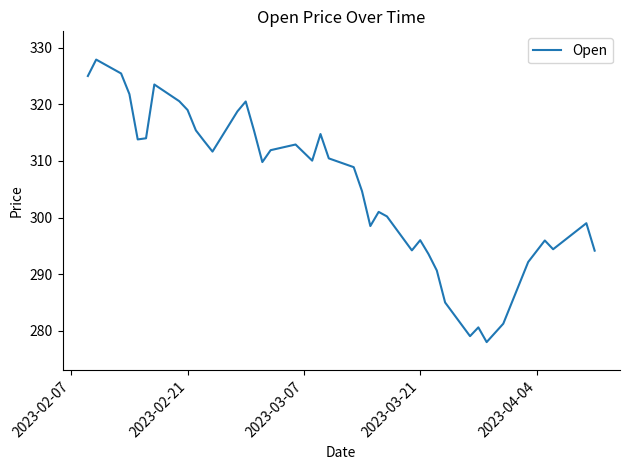

What is the sum of all values?

12223.2